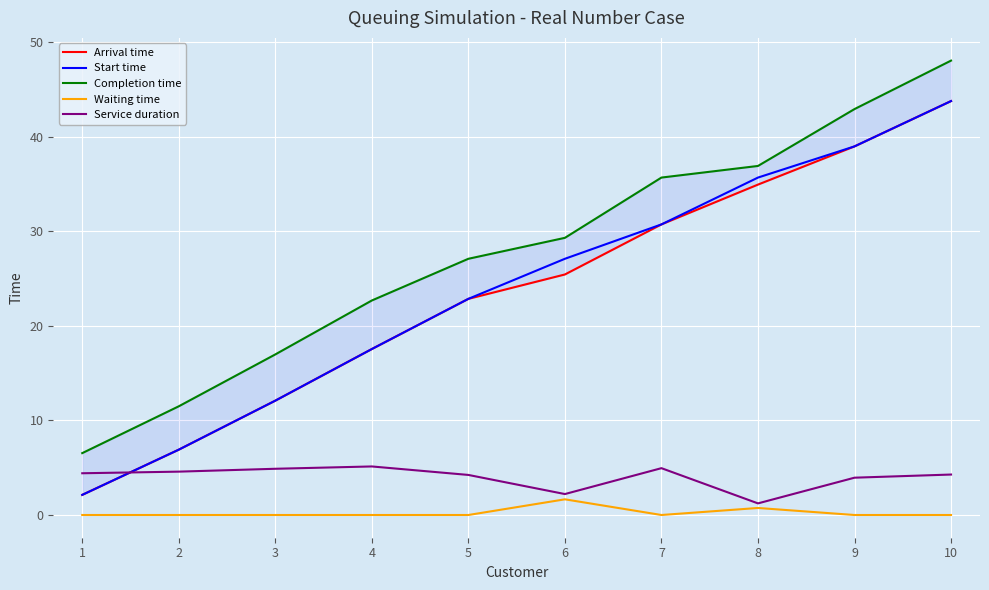

Between 6 and 9, which is larger?

9